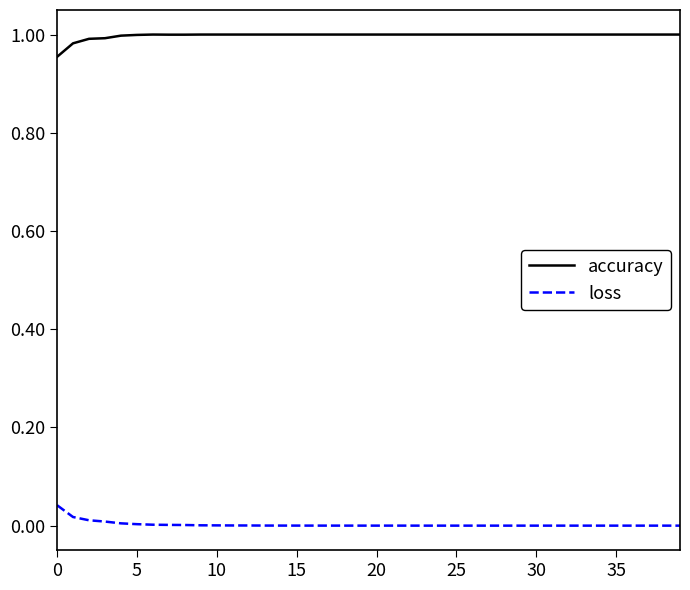

True or false: loss has more than 2 interior local peaks.

True